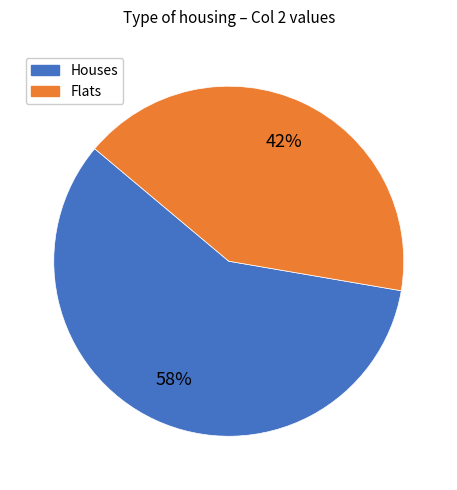

Does any single category account for the majority?

Yes